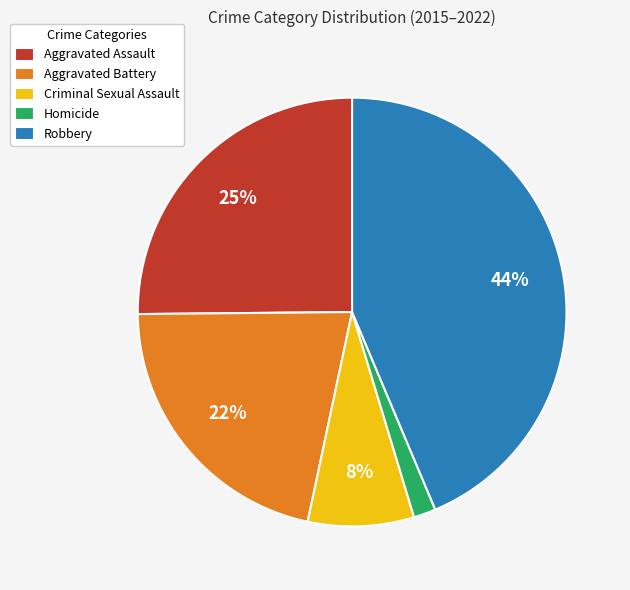

True or false: Aggravated Assault accounts for 25% of the total.

True